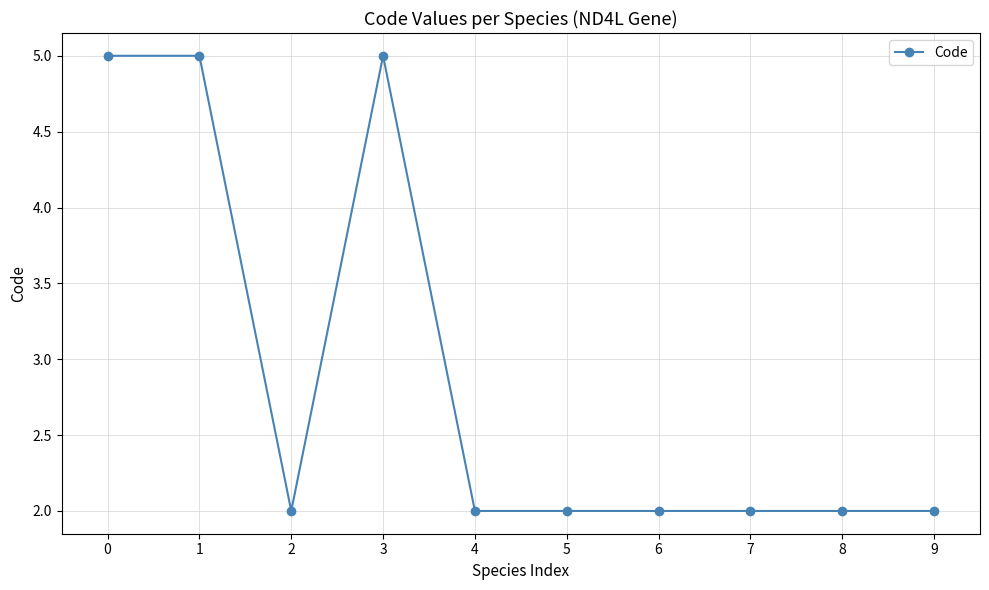

What is the maximum value shown in the chart?

5